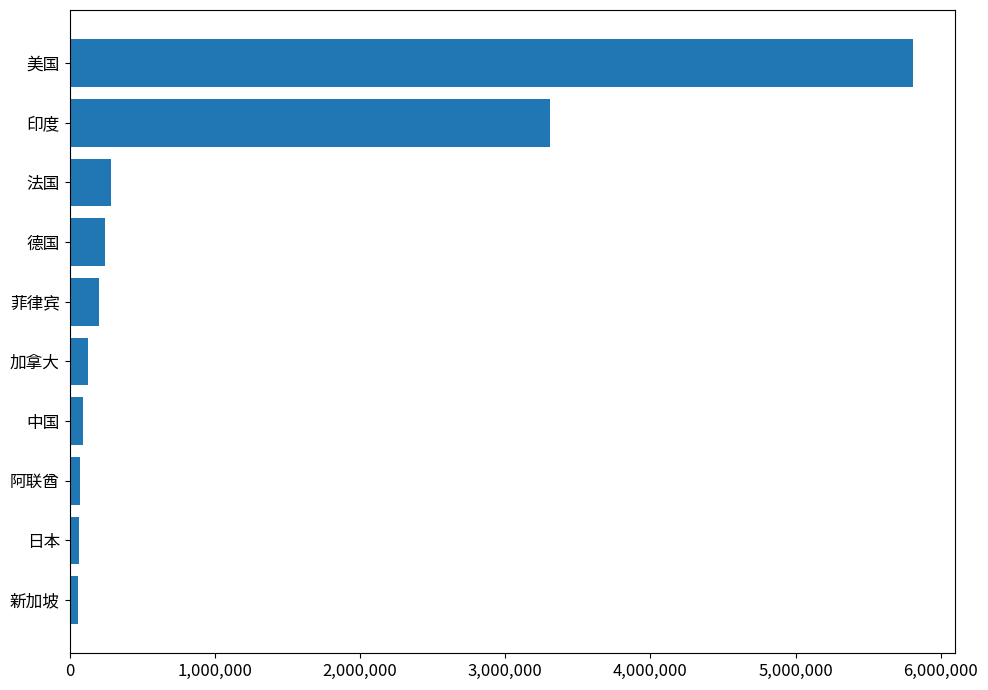

Which category has the highest value across all series?

美国